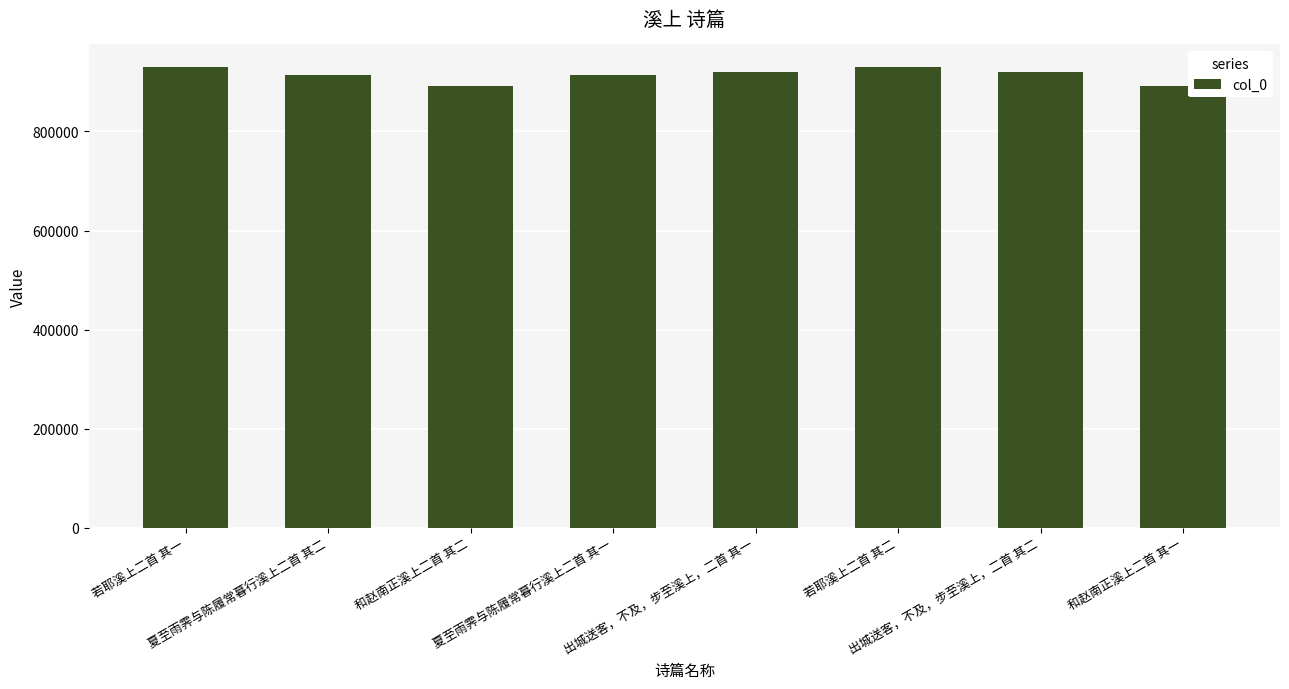

How many bars are there in total?

8